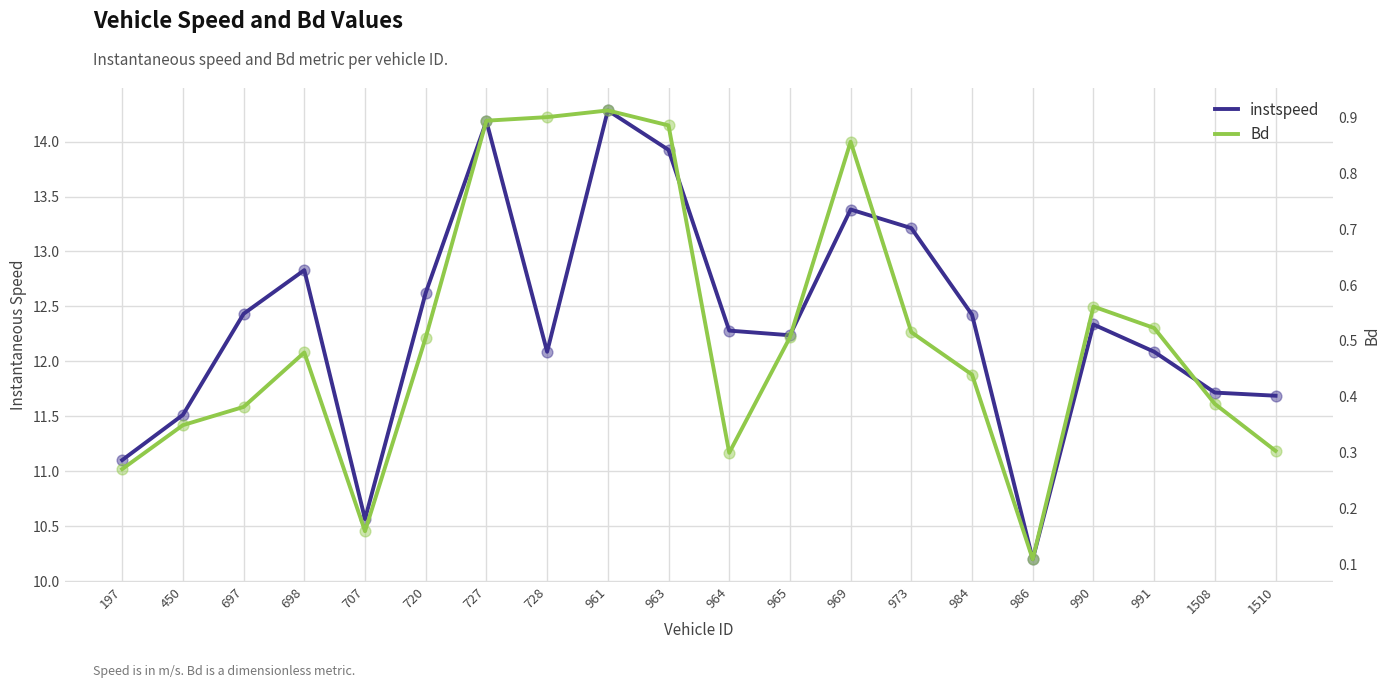

Which series has the widest spread of Y values?

instspeed